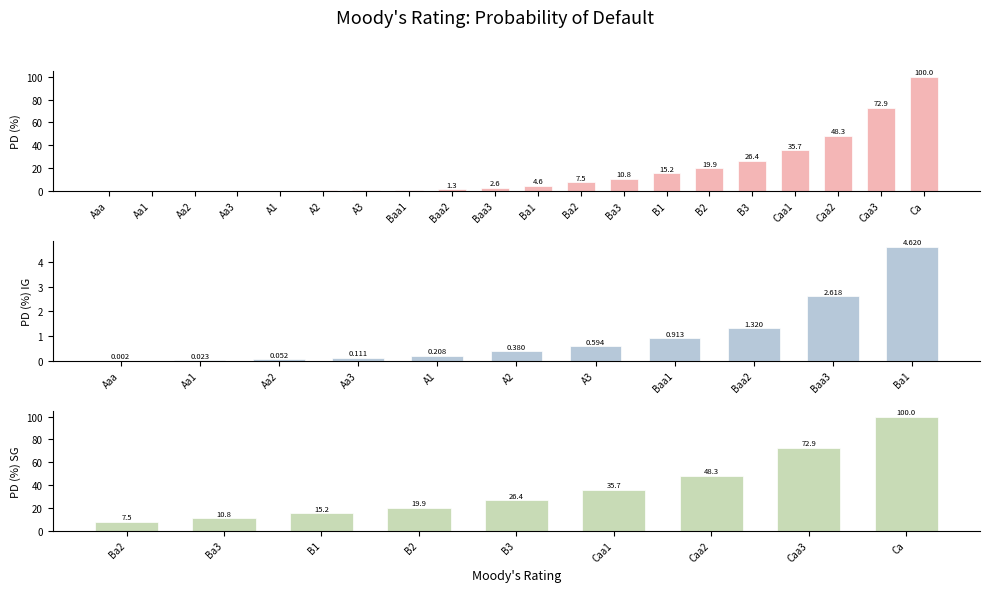

Reading left to right, extract all data points from this chart.

0.0	0.0	0.1	0.1	0.2	0.4	0.6	0.9	1.3	2.6	4.6	7.5	10.8	15.2	19.9	26.4	35.7	48.3	72.9	100.0